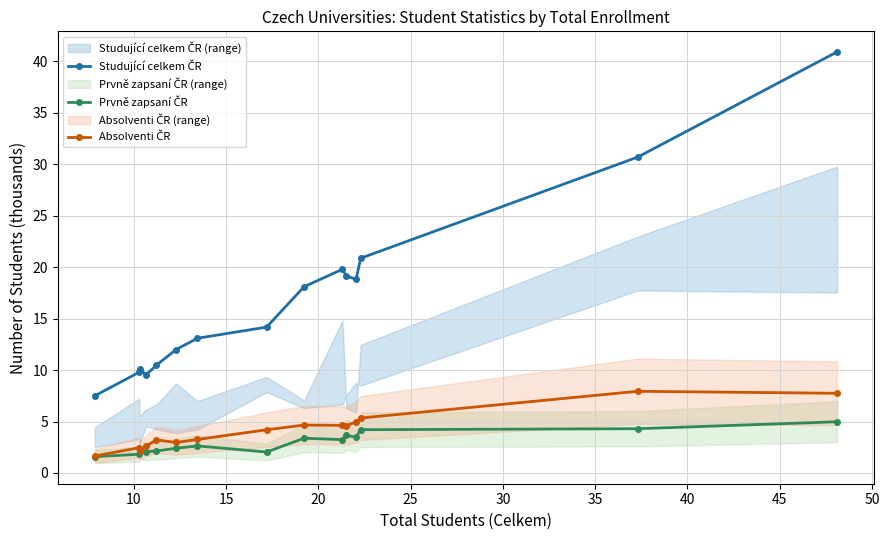

What is the difference between the second highest and minimum values in the Prvně zapsaní ČR series?

2.7